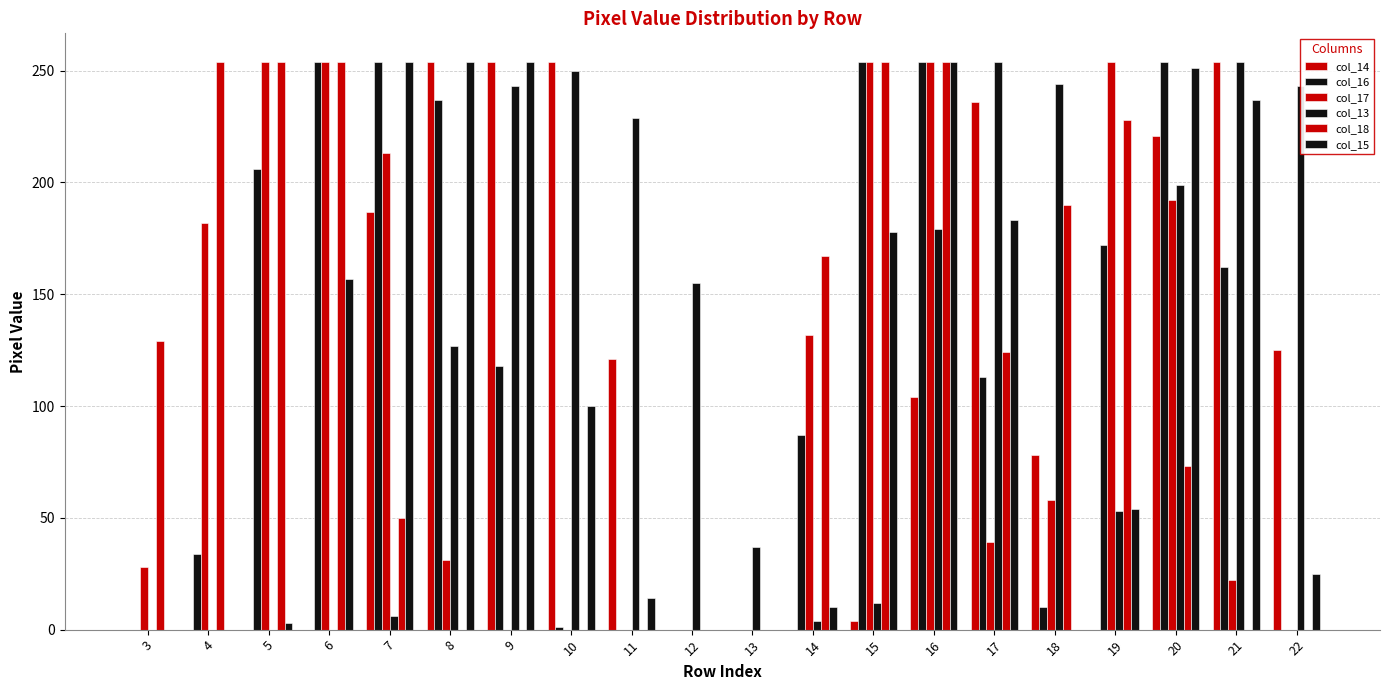

What is the maximum value for col_18?

254